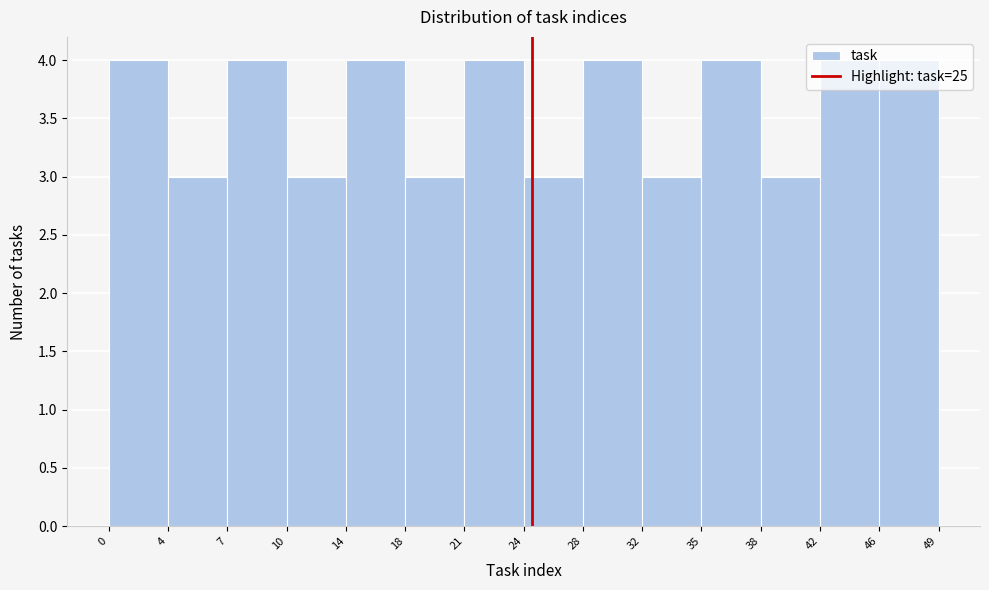

Reading left to right, list every bar in this chart as the range it spans on the x-axis followed by its height. The values are not printed on the chart, so give them approximately, as read against the axis.

0 to 4: 4
4 to 7: 3
7 to 10: 4
10 to 14: 3
14 to 18: 4
18 to 21: 3
21 to 24: 4
24 to 28: 3
28 to 32: 4
32 to 35: 3
35 to 38: 4
38 to 42: 3
42 to 46: 4
46 to 49: 4